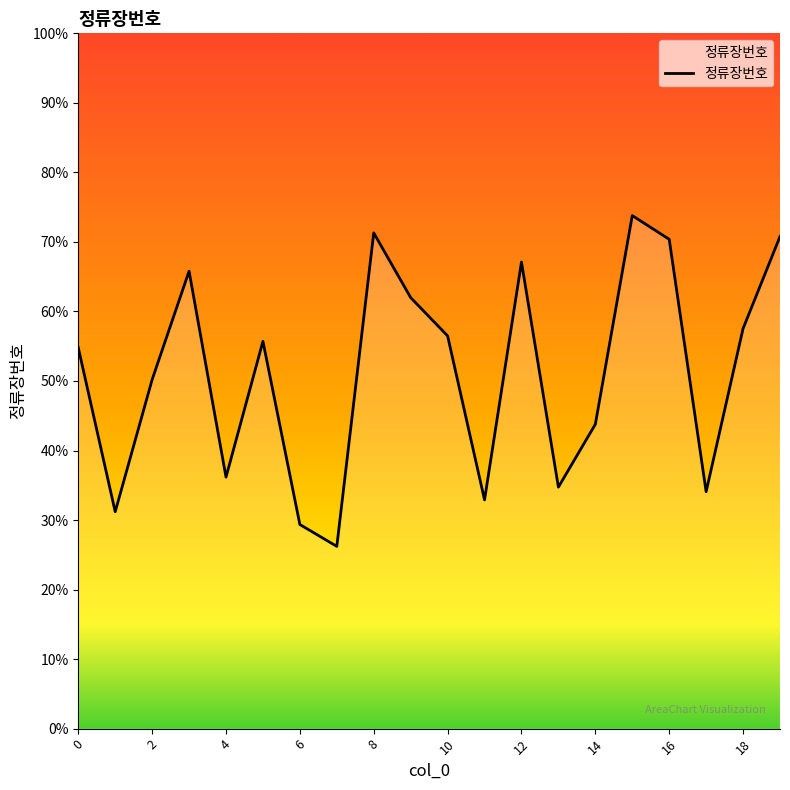

Is this an area chart (filled region under the line)?

Yes